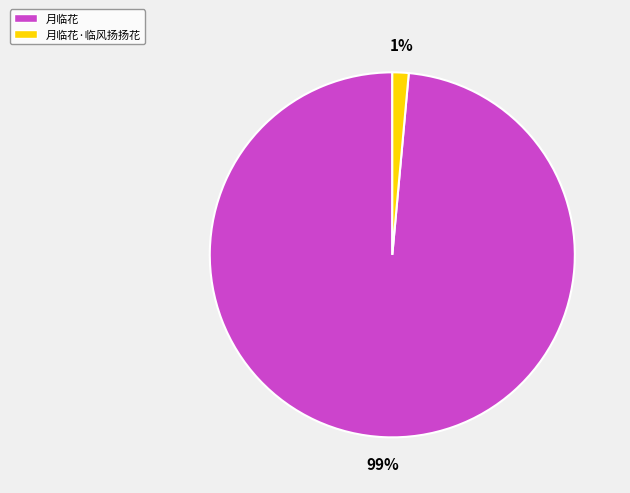

To the nearest percent, what is the average slice percentage?

50%